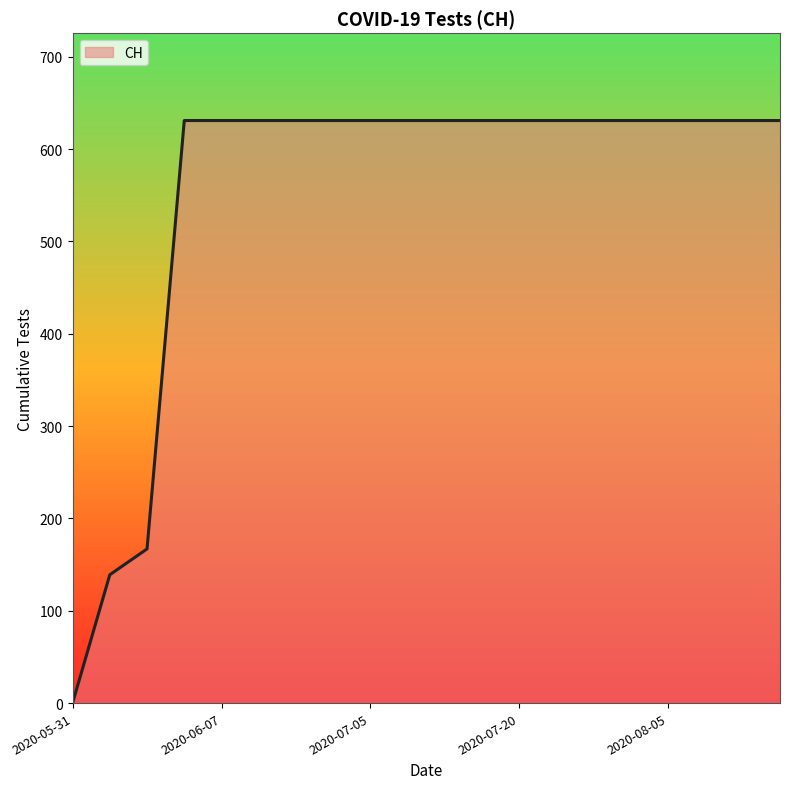

What is the greatest value displayed?

631